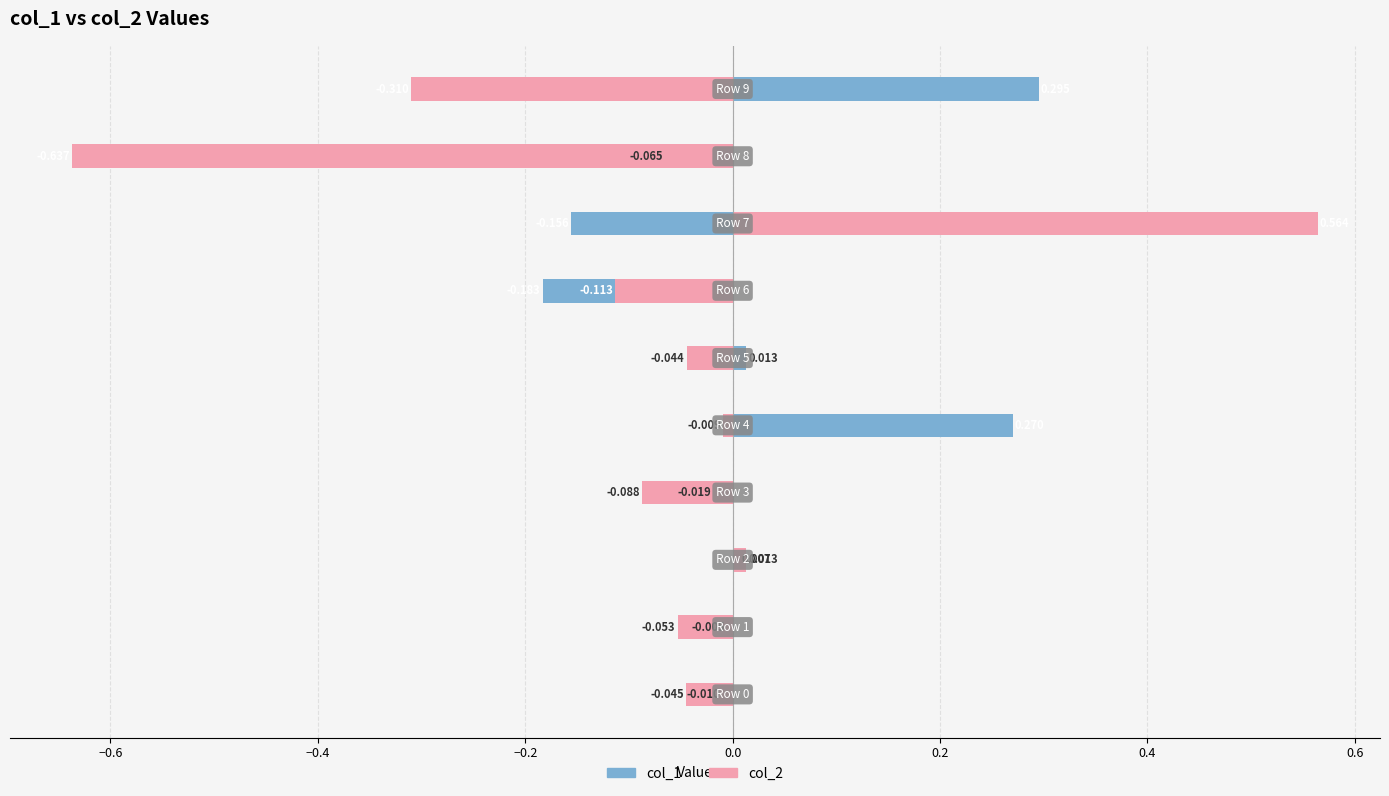

Which has a higher value, 9 or 0.2?

9